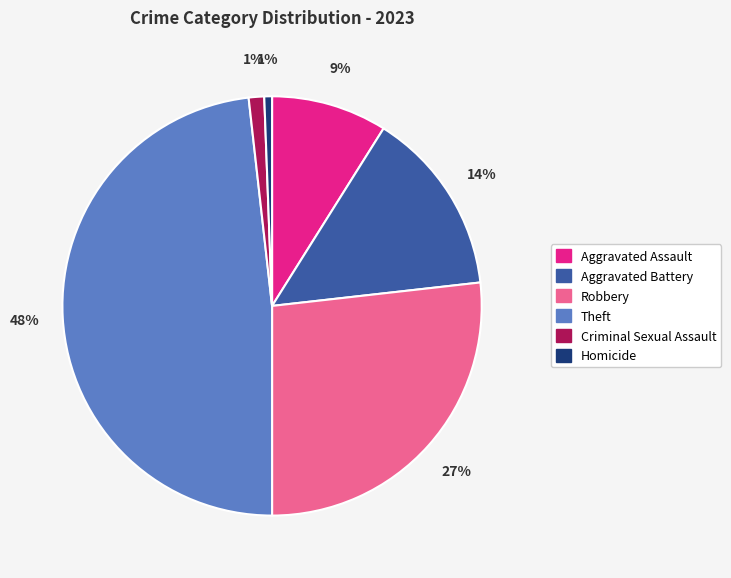

To the nearest percent, what is the combined percentage of Aggravated Assault and Aggravated Battery?

23%